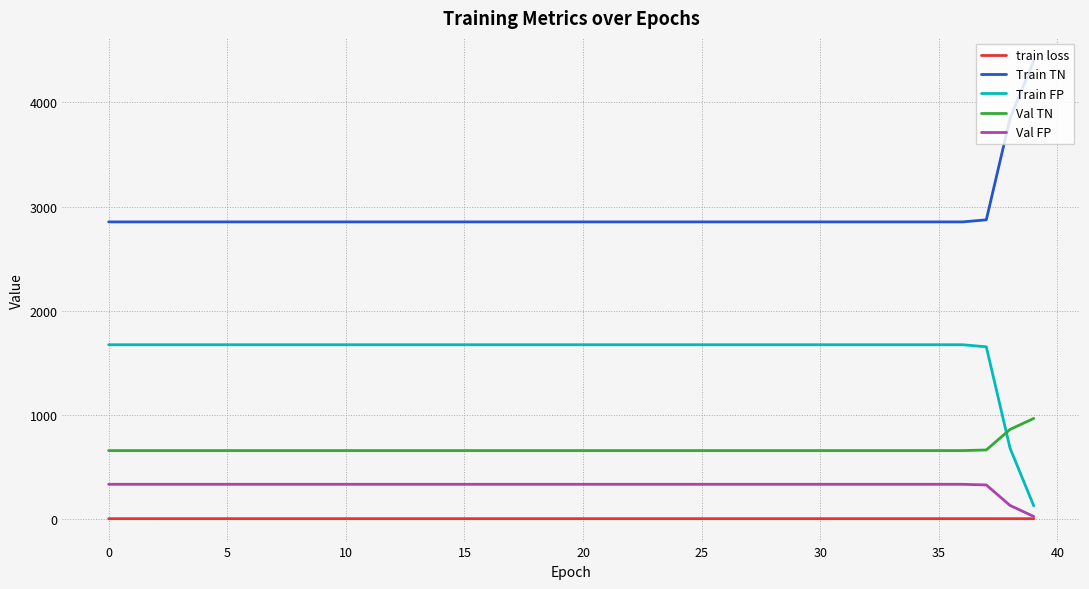

Which series has the largest total across all categories?

Train TN